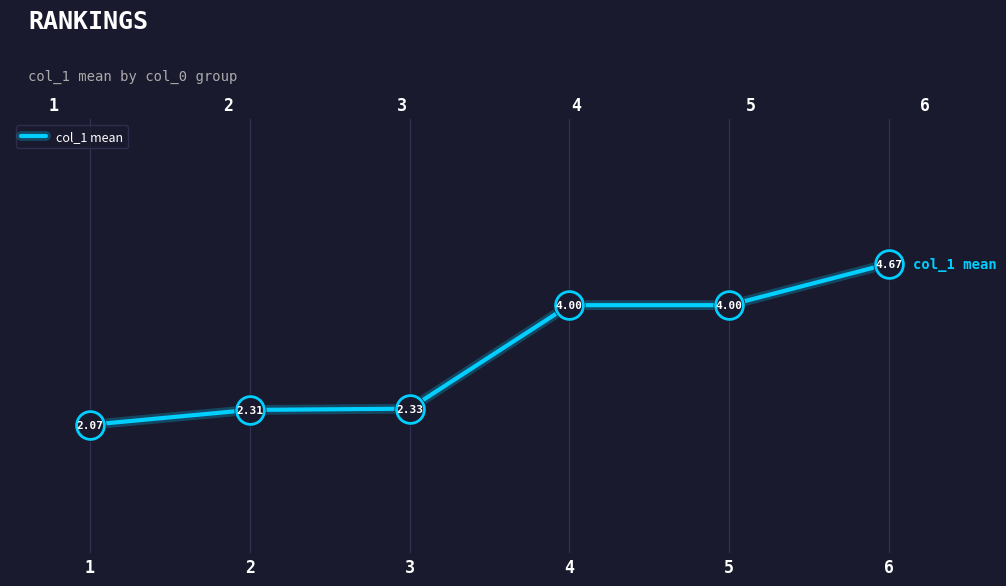

True or false: the data shows 4.7 at 6.

True